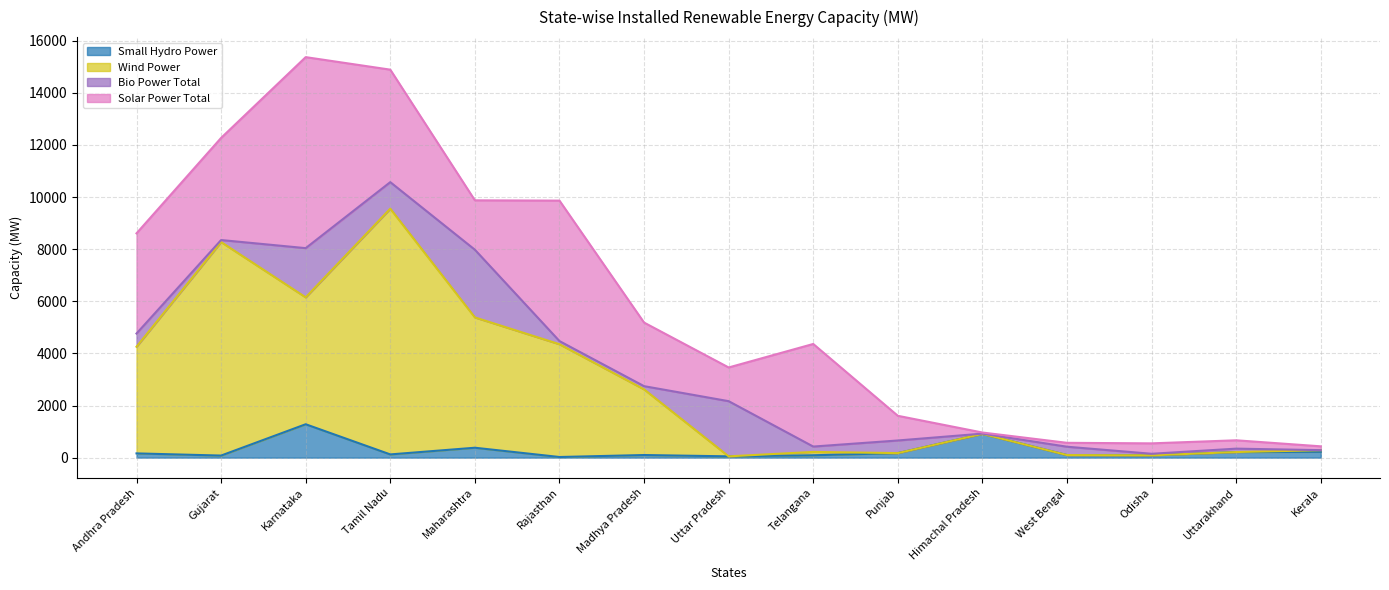

Where is the first local minimum for Small Hydro Power?

Gujarat